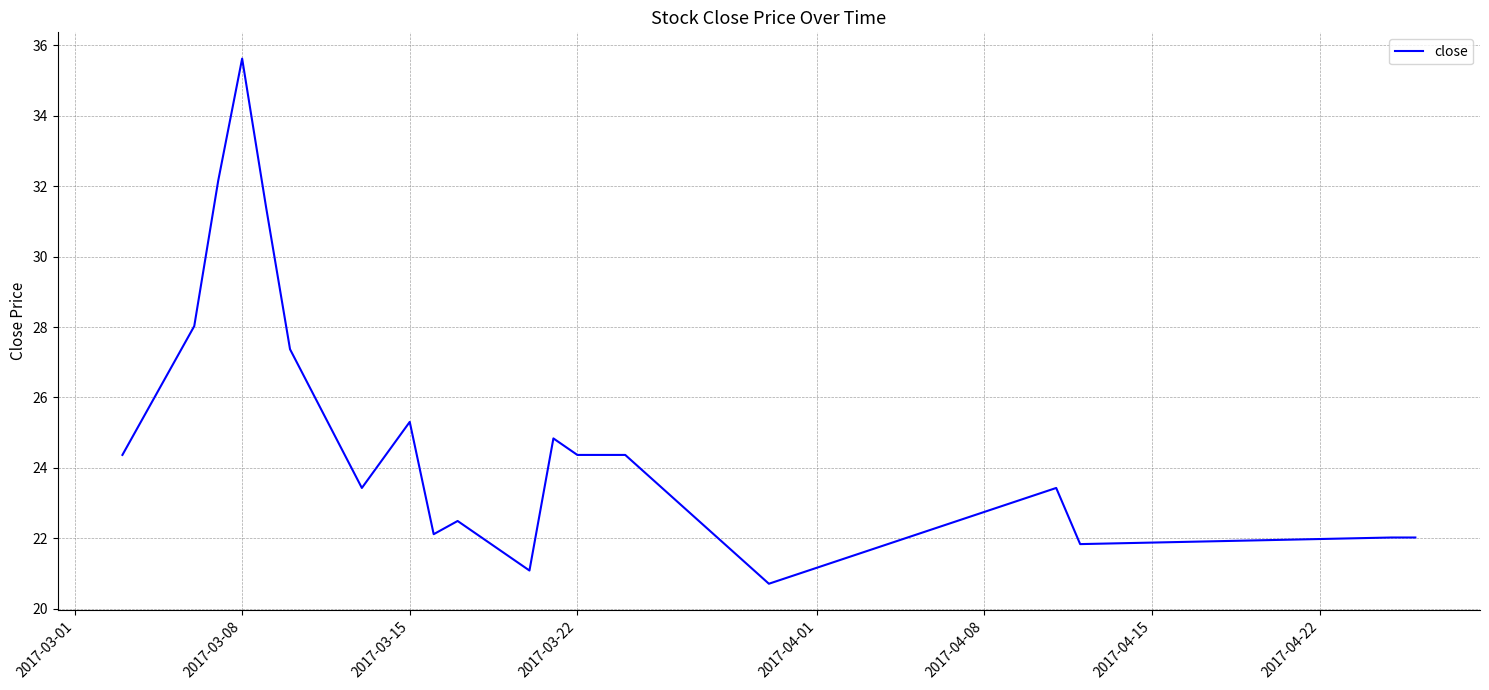

What is the smallest value displayed?

20.7